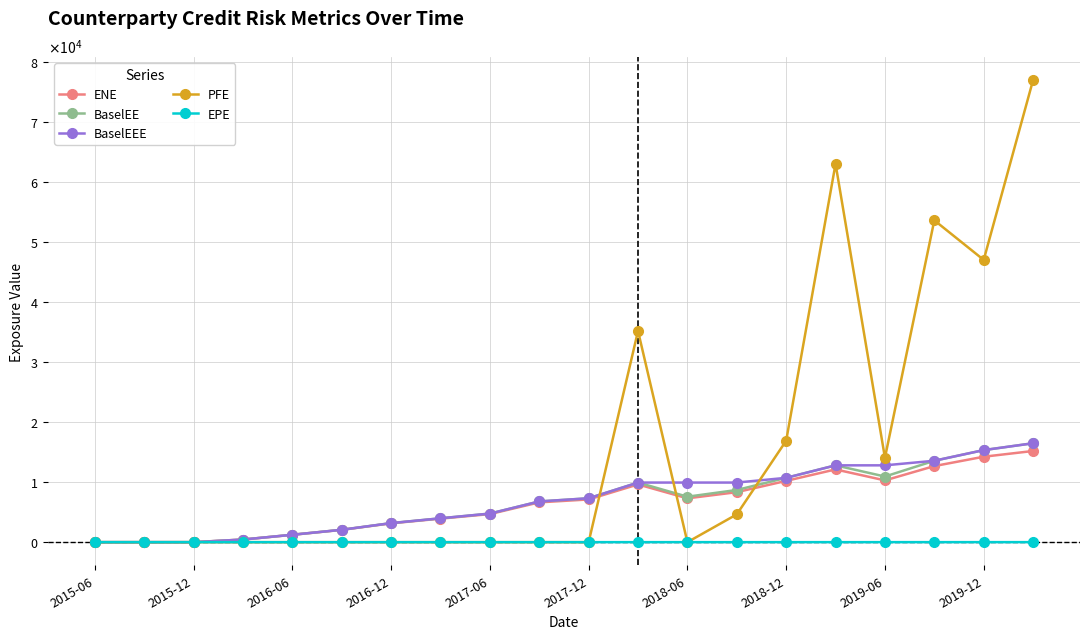

What are all the series names shown in the legend?

ENE, BaselEE, BaselEEE, PFE, EPE